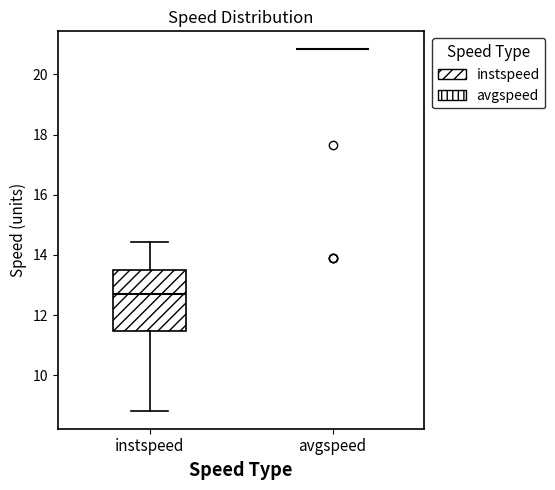

Reading left to right, transcribe this box plot: for each box, give where its median line is, the range the box spans, and where its two whiskers end, as read against the y-axis. The values are not printed on the chart, so give them approximately, as read against the axis.

instspeed: median 12.6, box 11.4 to 13.4, whiskers 8.8 to 14.4
avgspeed: box collapsed to a line at 20.8, whiskers 20.8 to 20.8